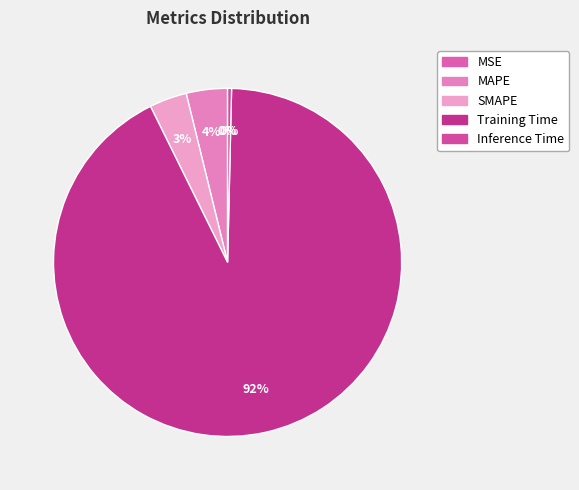

Which has a higher value, MSE or Inference Time?

Inference Time